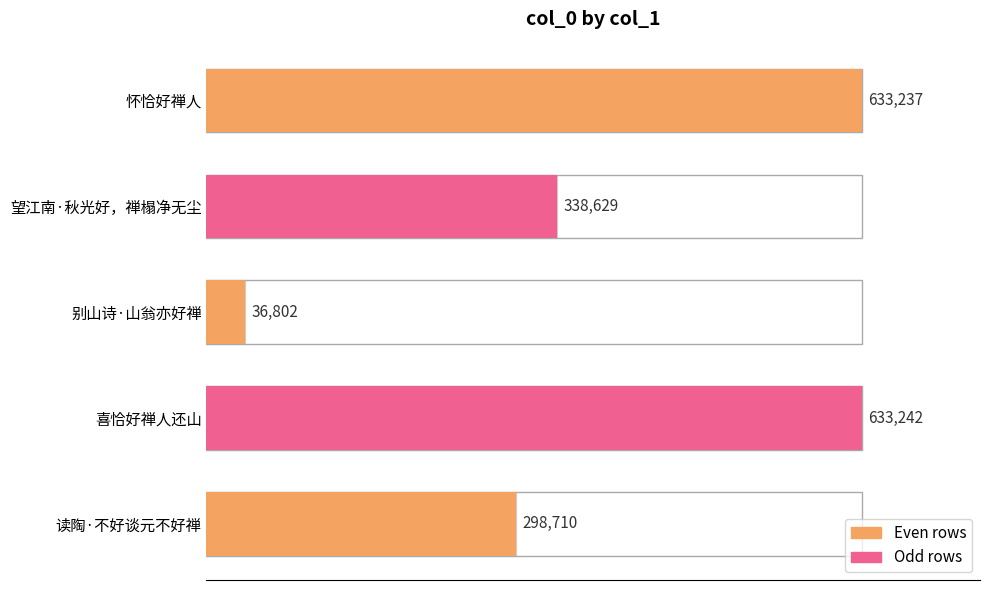

Reading right to left, list all the values displayed in this chart.

633237	338629	36802	633242	298710